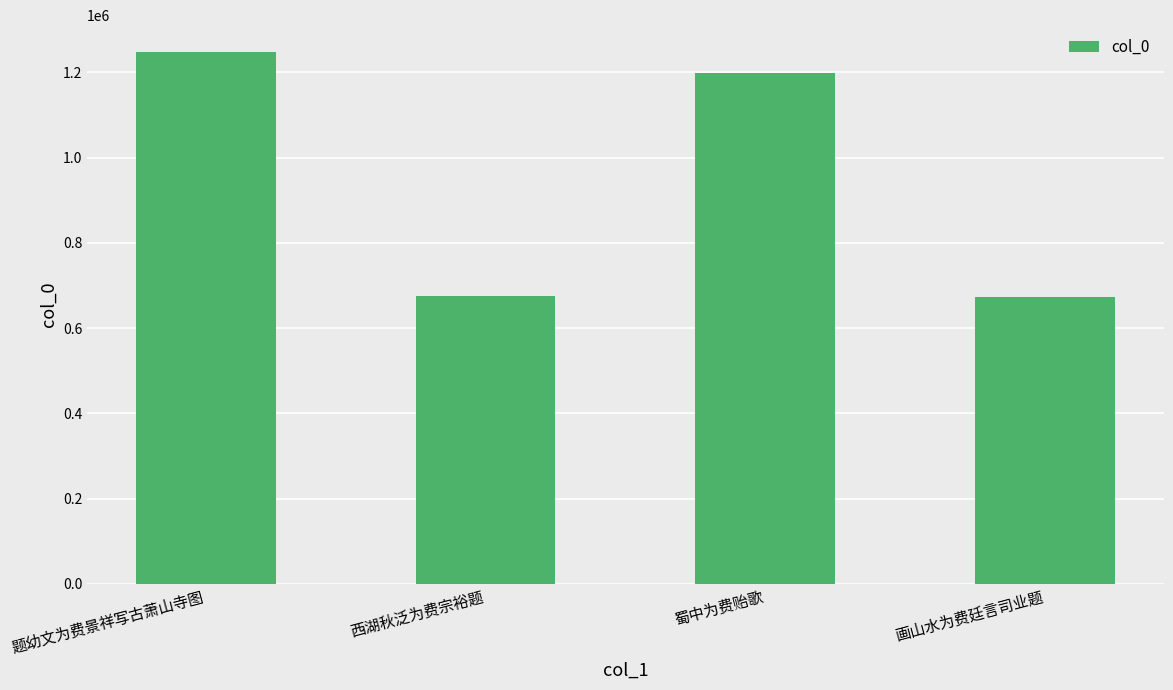

True or false: the data shows 1248422 at 题幼文为费景祥写古萧山寺图.

True